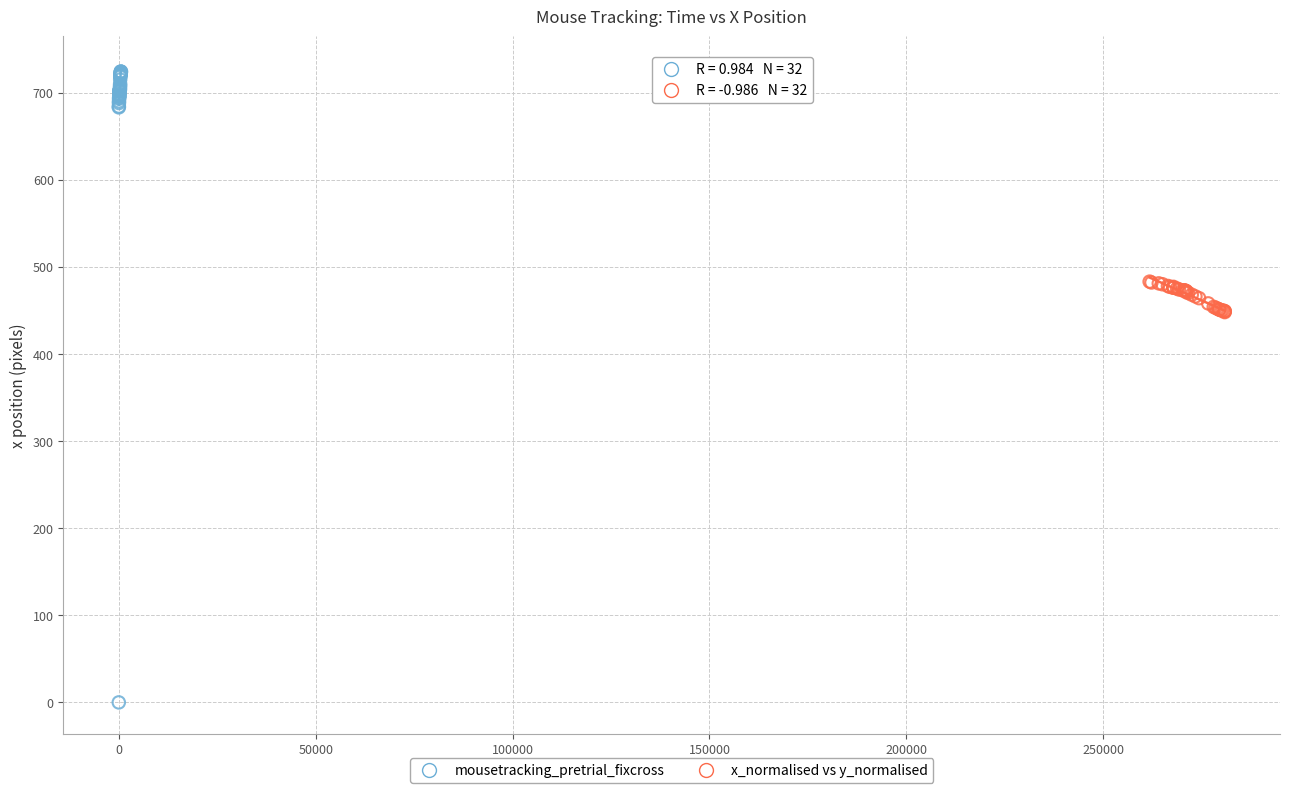

Which series reaches the minimum Y coordinate?

mousetracking_pretrial_fixcross